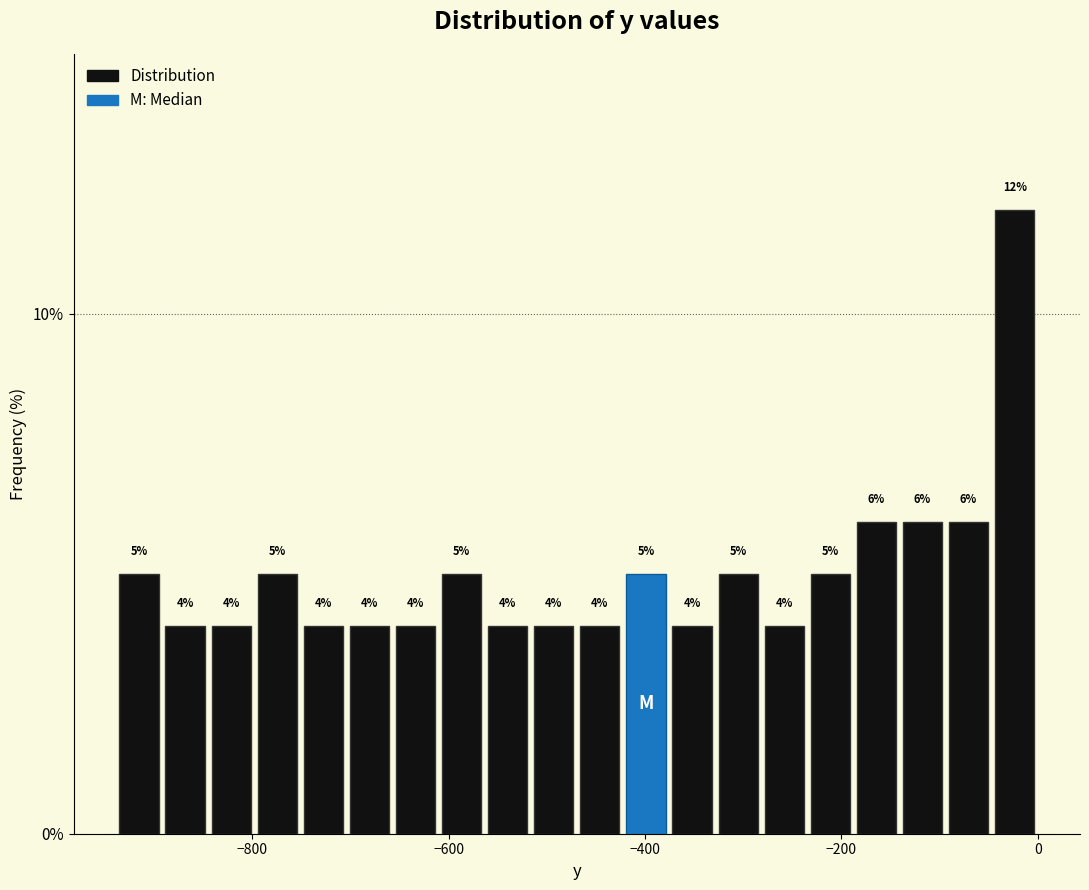

Read against the x-axis, roughly where is the centre of the tallest bar?

-20